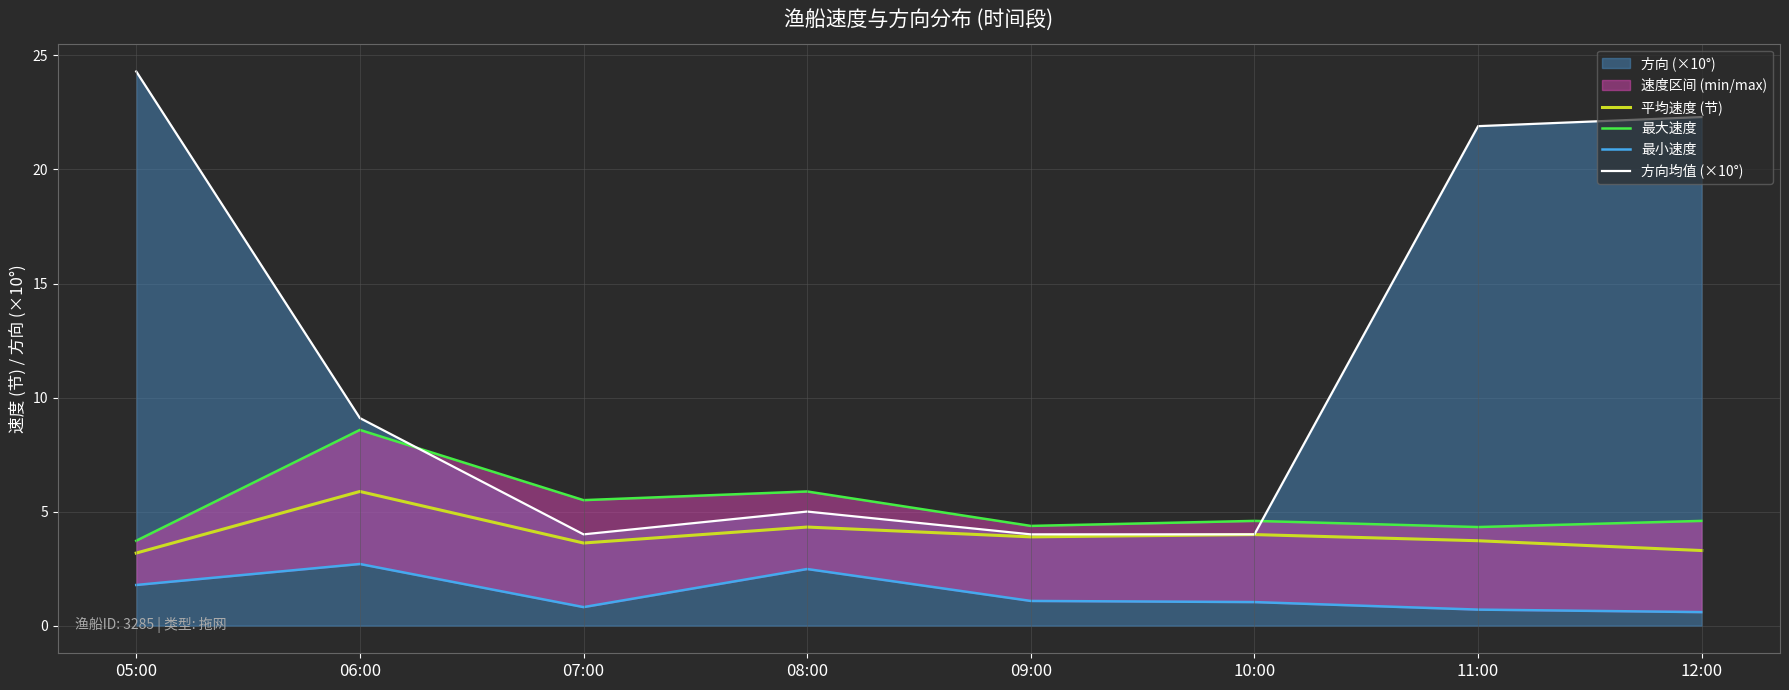

At which label is 方向均值 (×10°) closest to 14?

06:00